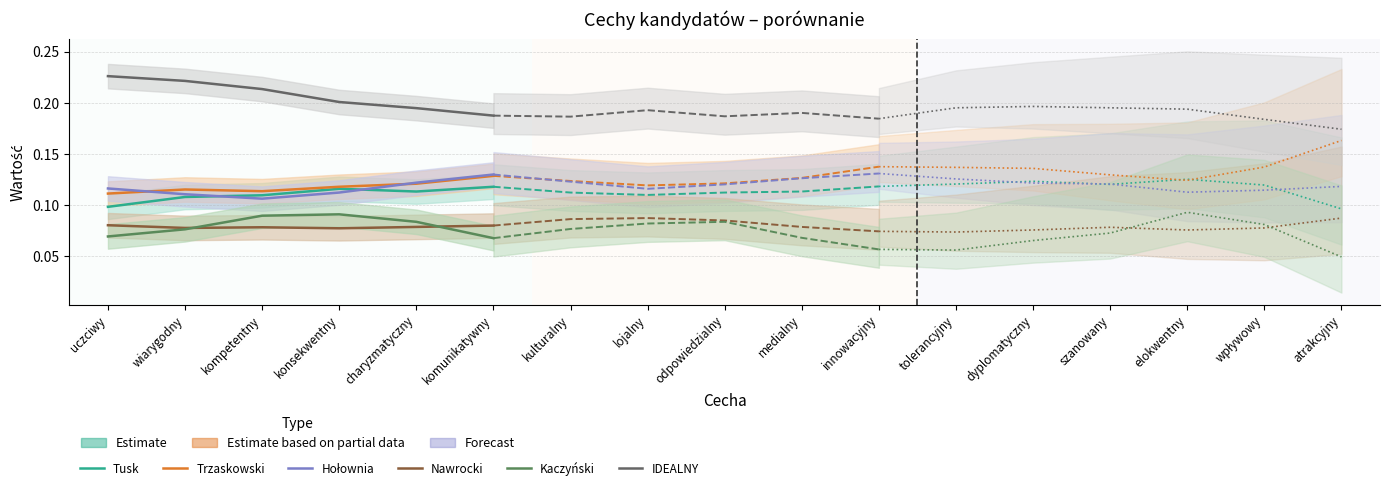

Does the chart display data point markers on the line(s)?

No